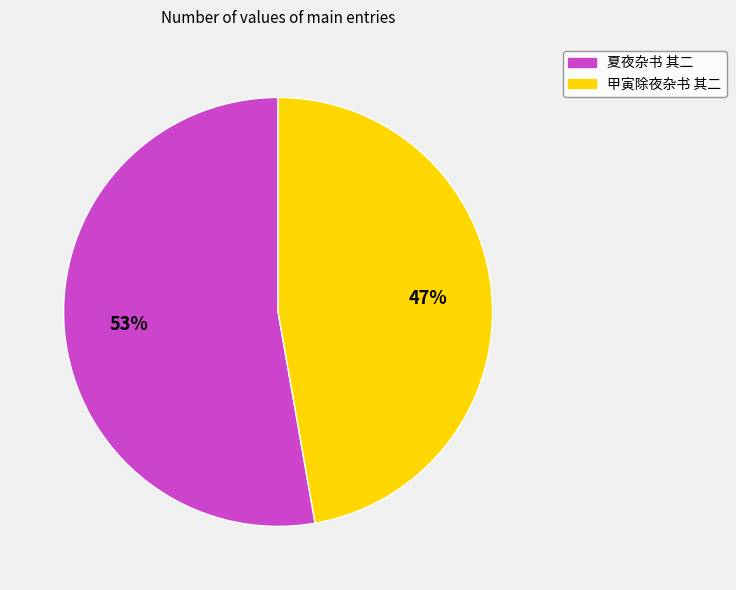

What is the ratio of the value at 夏夜杂书 其二 to the value at 甲寅除夜杂书 其二?

1.1